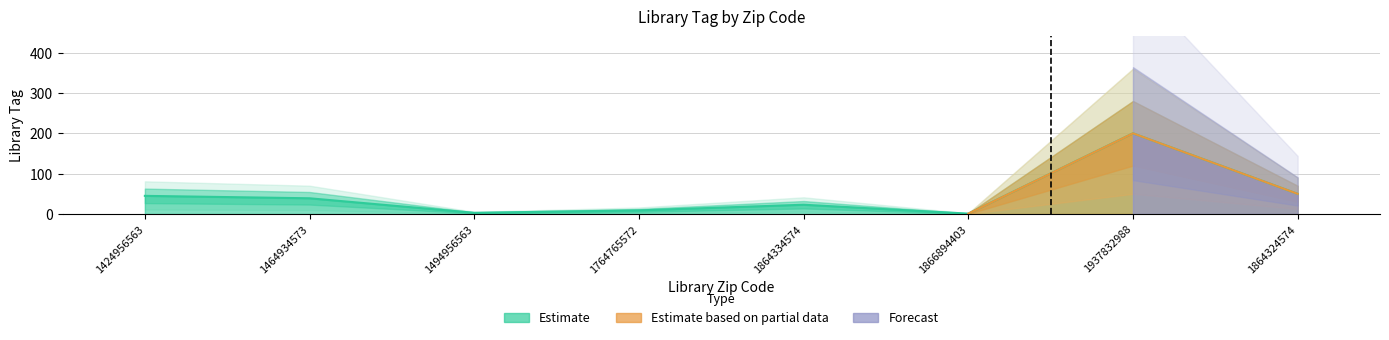

Which label corresponds to the smallest value in the chart?

1866894403